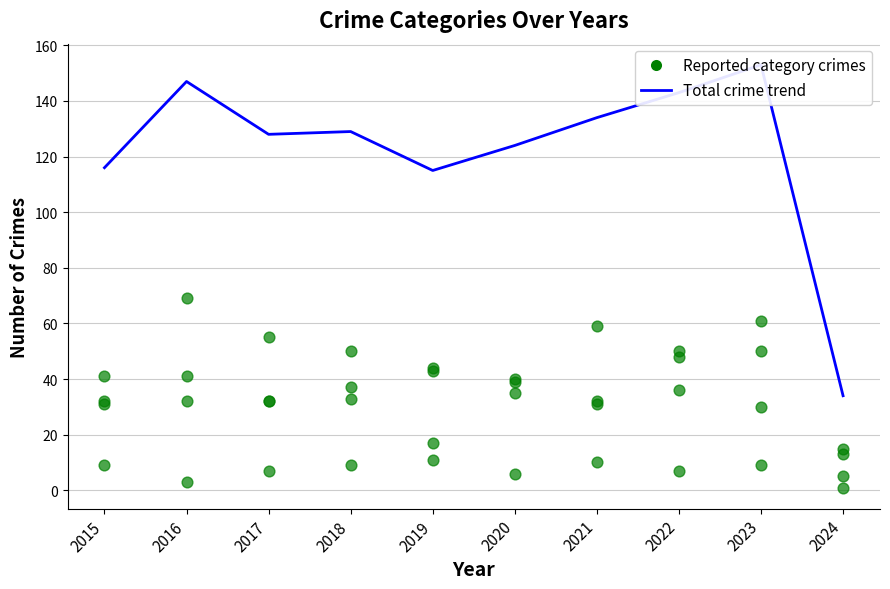

Which has a higher value, 2018 or 2021?

2021